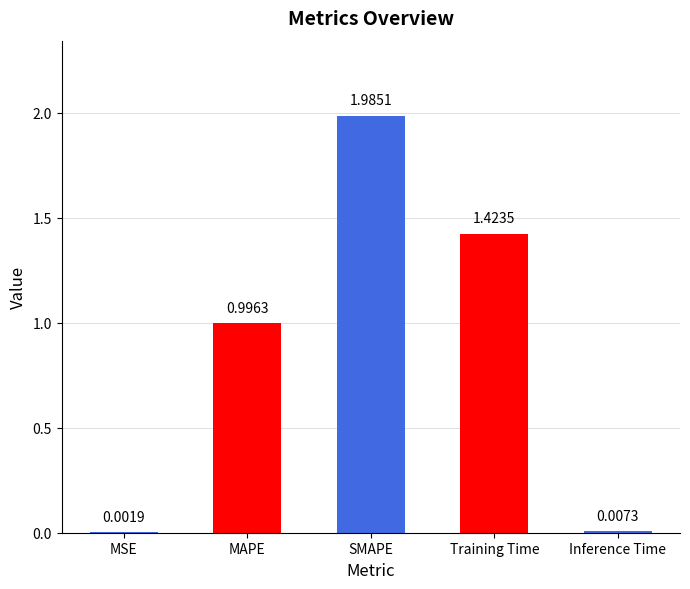

What is the sum of all values?

4.4